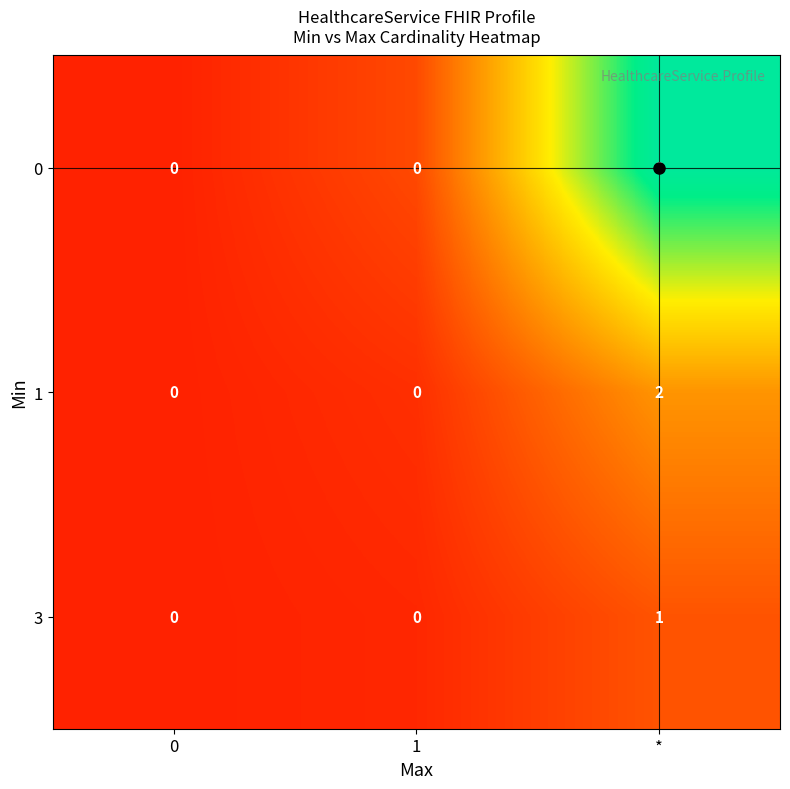

Is it true that 1 equals 1 at 1?

False